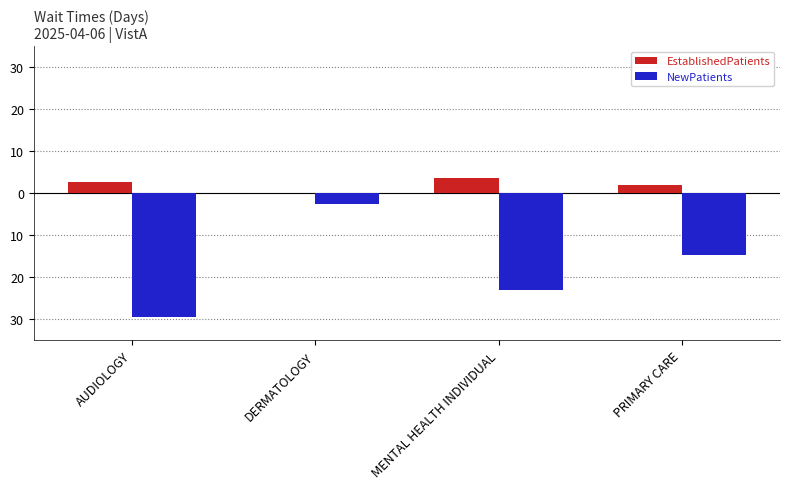

Does the chart contain stacked bars?

No